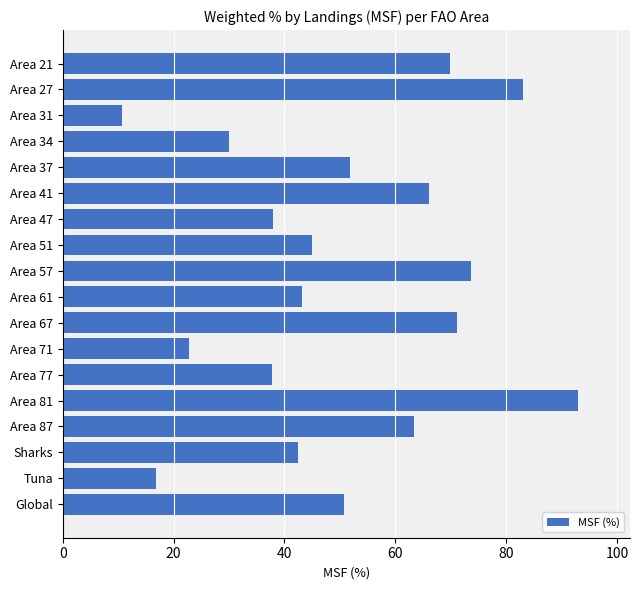

The chart shows a value of 27.6 at Area 27. True or false?

False